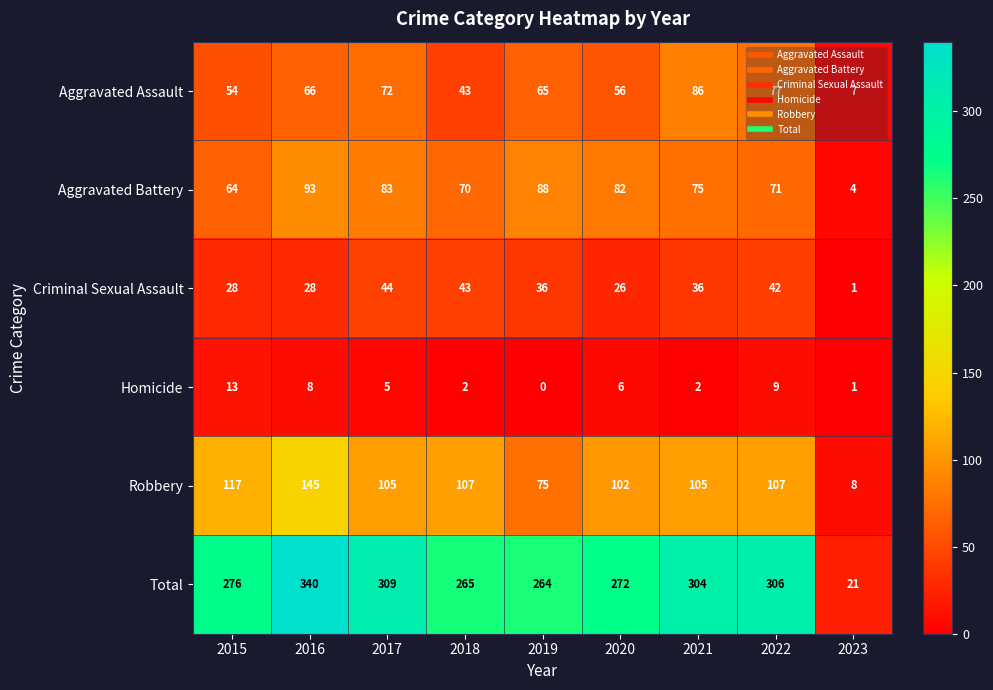

At how many categories does at least one series exceed 236?

8